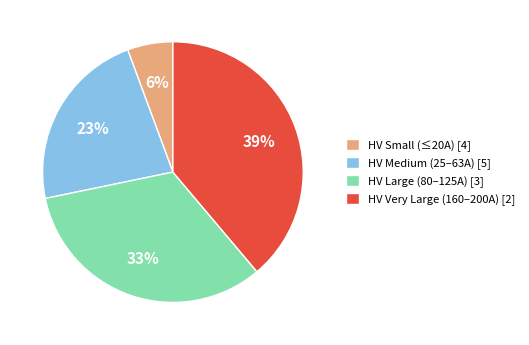

True or false: HV Small (≤20A) [4] accounts for 13% of the total.

False